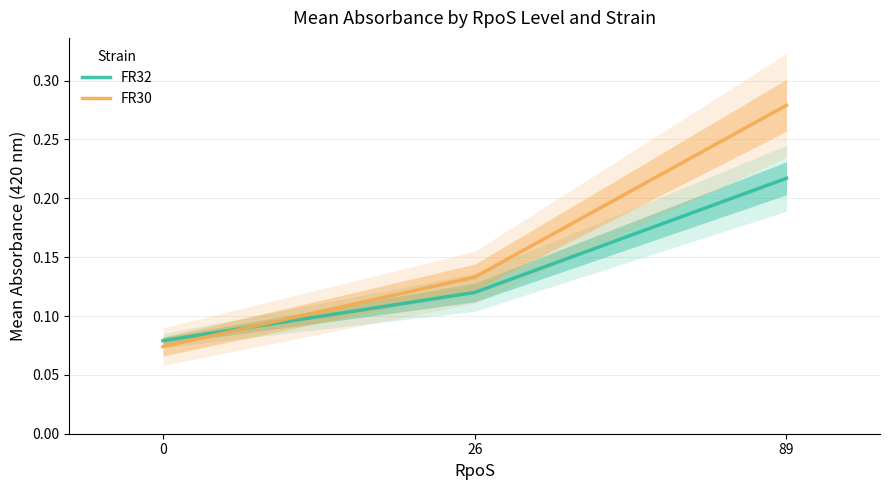

What is the value of the FR30 point at the 2nd from the left?

0.1